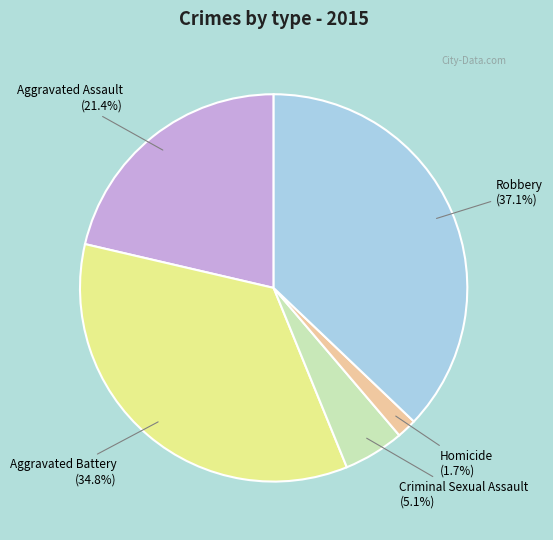

How many slices are in this pie chart?

5